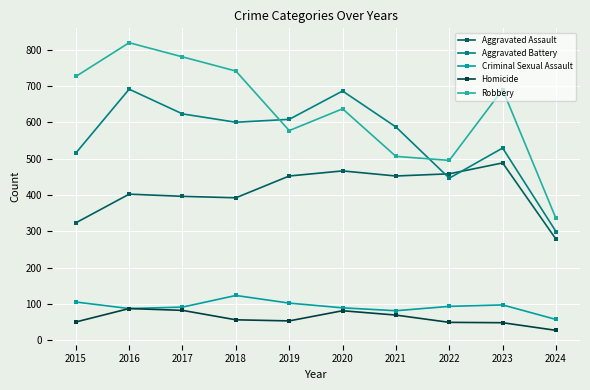

What is the difference between the Aggravated Battery values at 2021 and 2016?

104